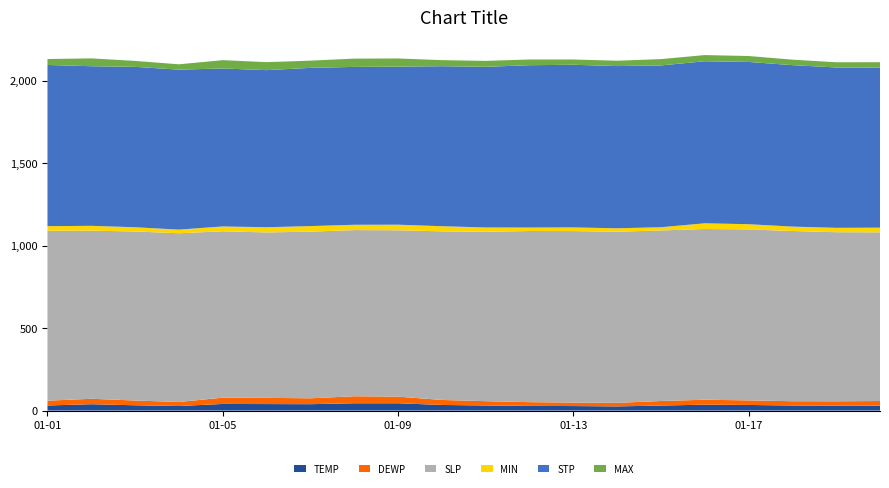

Reading left to right, list all the values displayed in this chart.

TEMP: 2025-01-01=30.9	2025-01-02=38.5	2025-01-03=32.1	2025-01-04=27.6	2025-01-05=40.1	2025-01-06=39.4	2025-01-07=38.7	2025-01-08=44.3	2025-01-09=44.3	2025-01-10=34.0	2025-01-11=30.9	2025-01-12=28.3	2025-01-13=27.4	2025-01-14=25.3	2025-01-15=30.4	2025-01-16=35.8	2025-01-17=34.0	2025-01-18=30.7	2025-01-19=29.7	2025-01-20=29.7
DEWP: 2025-01-01=29.0	2025-01-02=33.0	2025-01-03=28.8	2025-01-04=24.6	2025-01-05=38.1	2025-01-06=37.6	2025-01-07=35.7	2025-01-08=42.4	2025-01-09=40.2	2025-01-10=30.4	2025-01-11=26.1	2025-01-12=22.7	2025-01-13=21.0	2025-01-14=21.5	2025-01-15=27.6	2025-01-16=29.8	2025-01-17=27.8	2025-01-18=26.0	2025-01-19=26.6	2025-01-20=28.2
SLP: 2025-01-01=1029.4	2025-01-02=1018.6	2025-01-03=1024.3	2025-01-04=1022.2	2025-01-05=1008.0	2025-01-06=1002.4	2025-01-07=1009.7	2025-01-08=1006.9	2025-01-09=1008.0	2025-01-10=1021.5	2025-01-11=1026.2	2025-01-12=1037.1	2025-01-13=1039.2	2025-01-14=1036.9	2025-01-15=1033.4	2025-01-16=1034.5	2025-01-17=1035.9	2025-01-18=1031.3	2025-01-19=1024.4	2025-01-20=1022.1
MIN: 2025-01-01=28.2	2025-01-02=29.3	2025-01-03=25.7	2025-01-04=22.1	2025-01-05=29.5	2025-01-06=31.6	2025-01-07=33.8	2025-01-08=32.2	2025-01-09=33.8	2025-01-10=31.3	2025-01-11=26.2	2025-01-12=21.0	2025-01-13=22.3	2025-01-14=20.8	2025-01-15=19.6	2025-01-16=34.7	2025-01-17=31.6	2025-01-18=26.8	2025-01-19=26.6	2025-01-20=28.4
STP: 2025-01-01=976.6	2025-01-02=967.1	2025-01-03=971.8	2025-01-04=969.3	2025-01-05=957.2	2025-01-06=951.8	2025-01-07=958.7	2025-01-08=956.6	2025-01-09=957.7	2025-01-10=969.4	2025-01-11=973.5	2025-01-12=983.6	2025-01-13=985.4	2025-01-14=983.0	2025-01-15=980.3	2025-01-16=981.9	2025-01-17=983.1	2025-01-18=978.3	2025-01-19=971.7	2025-01-20=969.5
MAX: 2025-01-01=36.0	2025-01-02=47.5	2025-01-03=36.0	2025-01-04=32.4	2025-01-05=50.4	2025-01-06=48.4	2025-01-07=43.7	2025-01-08=50.2	2025-01-09=49.5	2025-01-10=36.9	2025-01-11=36.0	2025-01-12=34.7	2025-01-13=32.0	2025-01-14=32.4	2025-01-15=38.3	2025-01-16=37.4	2025-01-17=36.0	2025-01-18=33.3	2025-01-19=31.6	2025-01-20=32.9